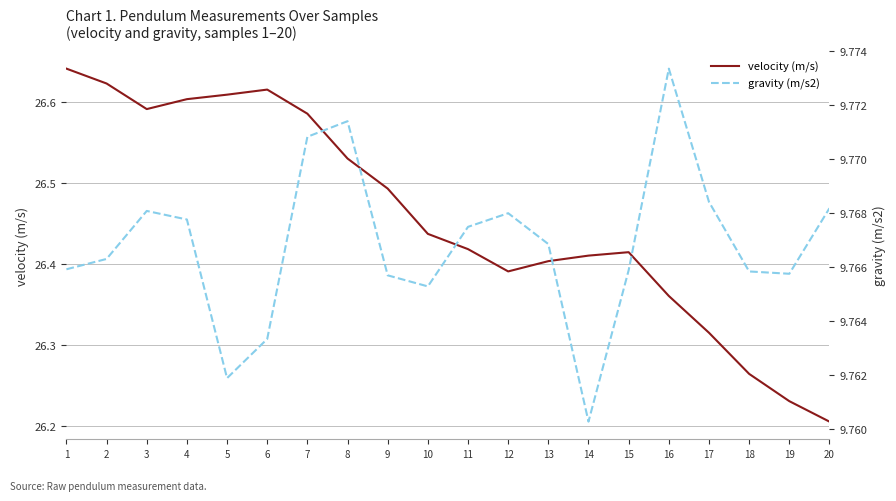

What is the value of the velocity (m/s) point at the 11th from the left?

26.4